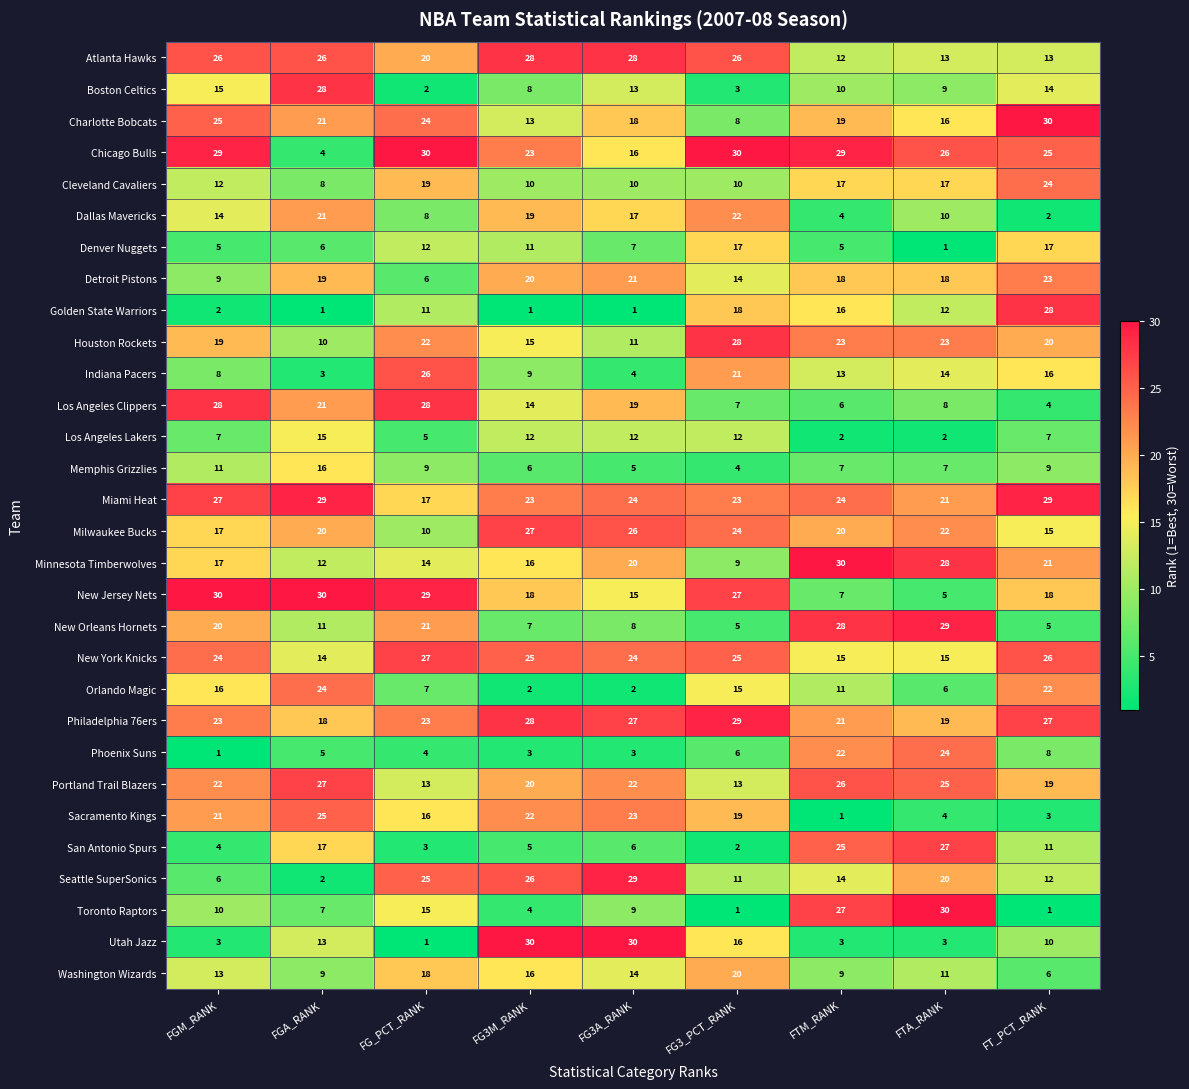

What is the approximate value of Charlotte Bobcats at FGA_RANK?

21